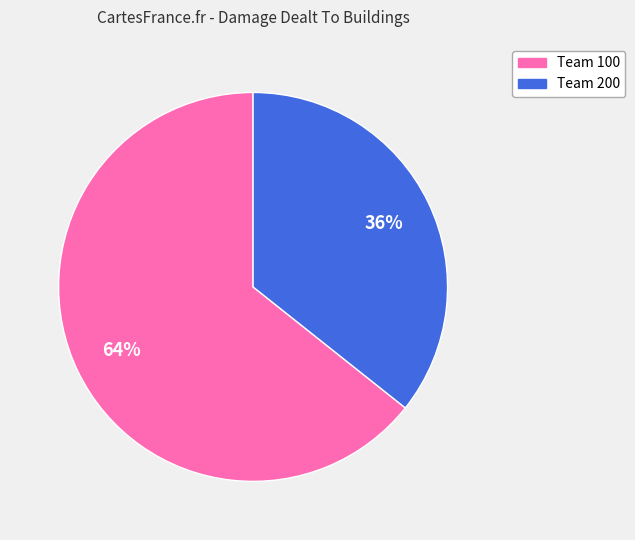

Is there any slice that represents more than half of the pie?

Yes